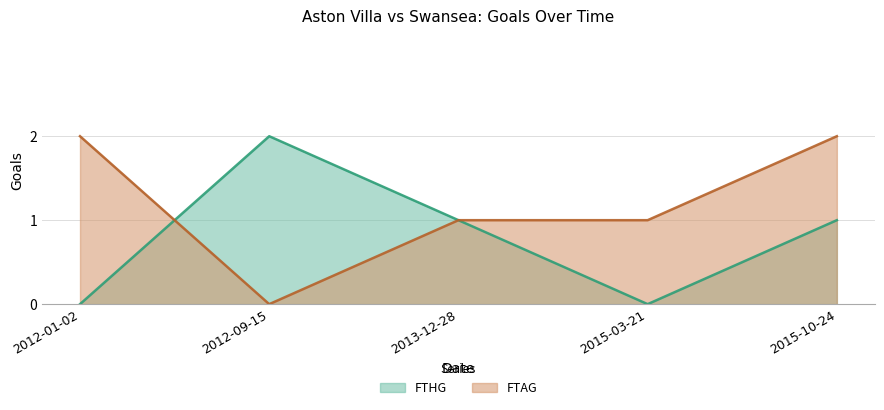

Count the number of data series in this chart.

2